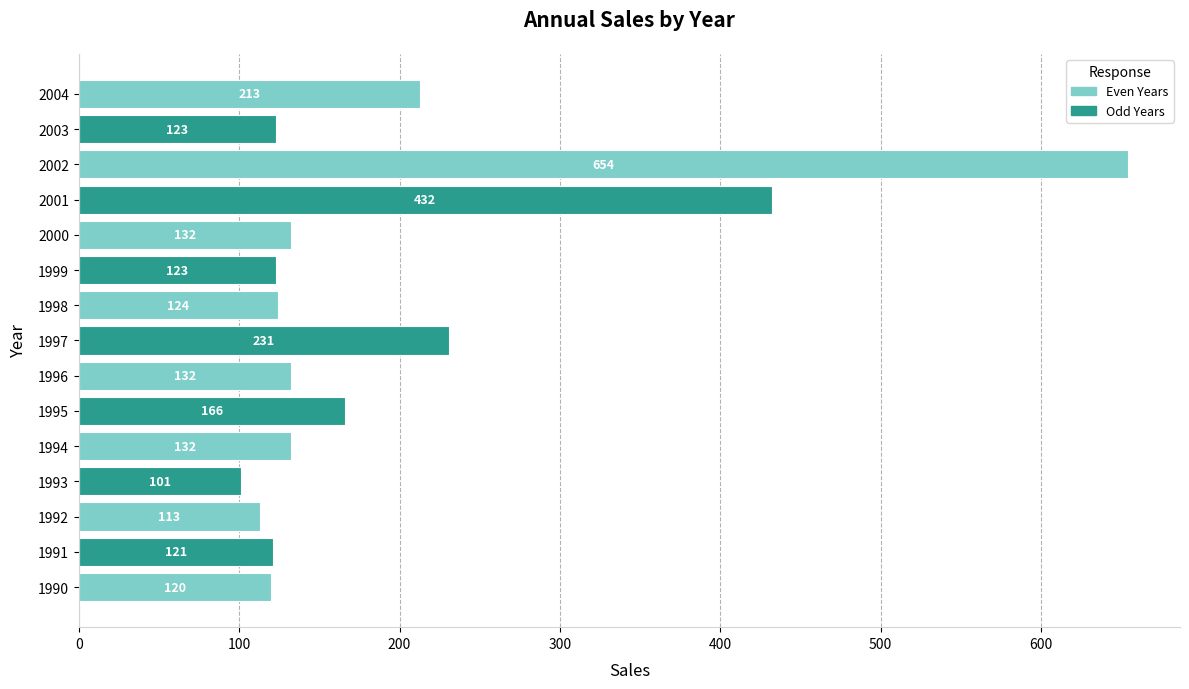

True or false: the data shows 121 at 1991.

True